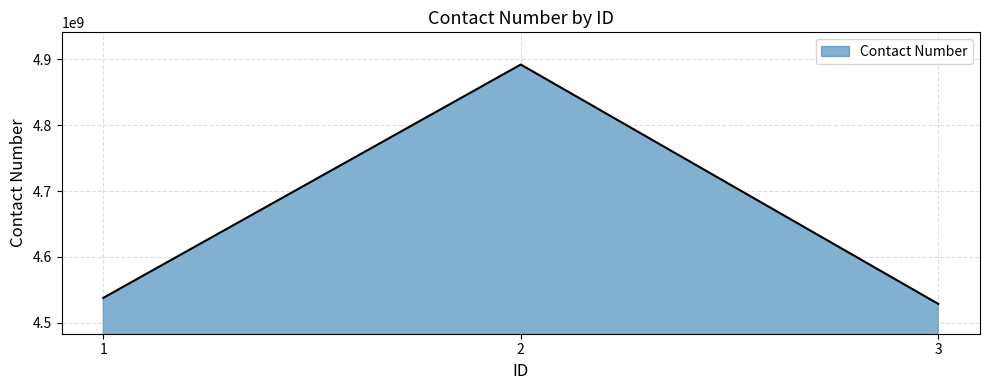

List the labels in order of value, smallest first.

3, 1, 2